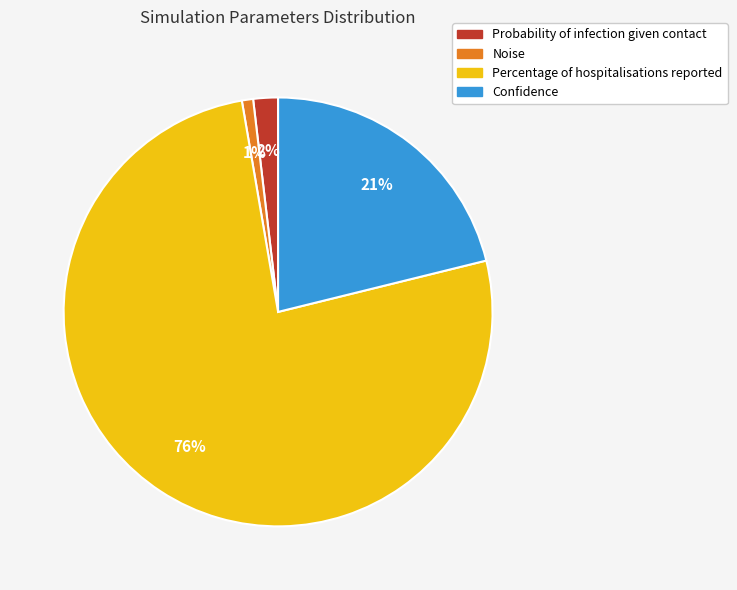

Combined, do Noise and Confidence account for over 50%?

No